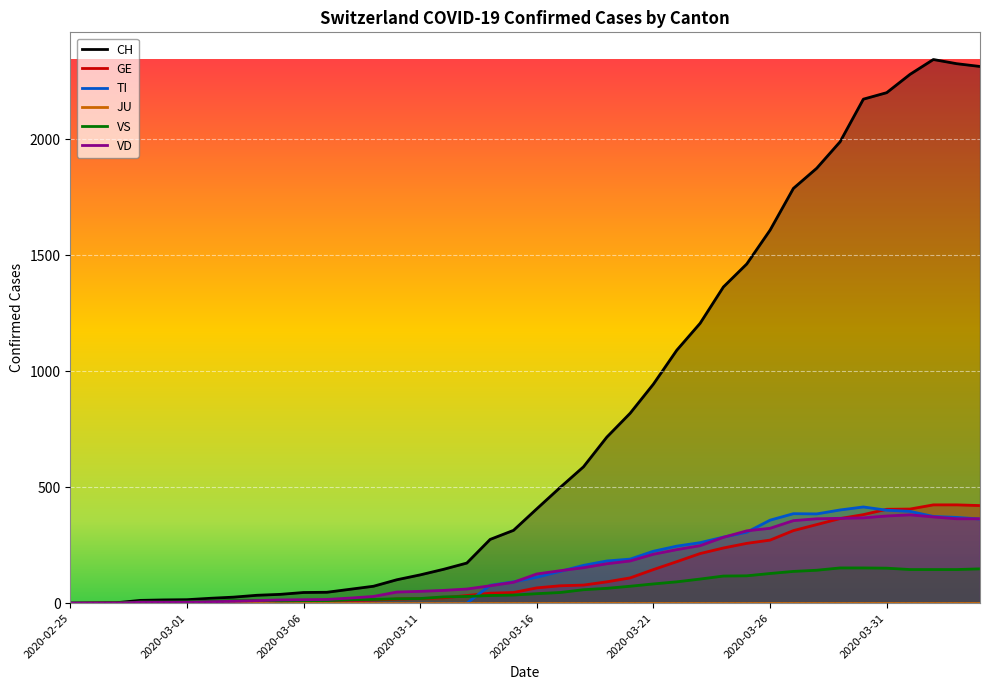

What is the sum of all VD values?

6204